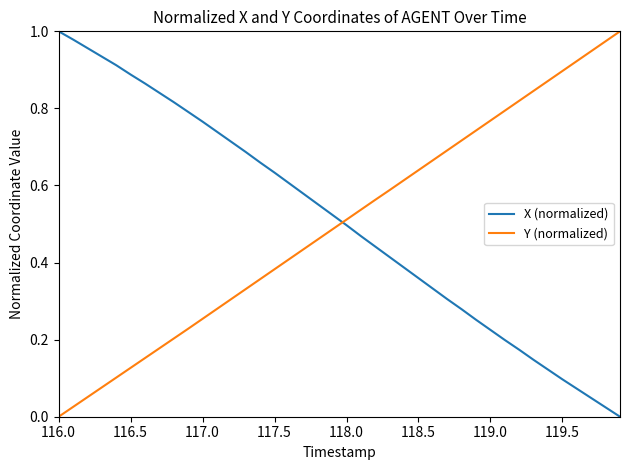

Rank the series by their average value, from lowest to highest.

Y (normalized), X (normalized)